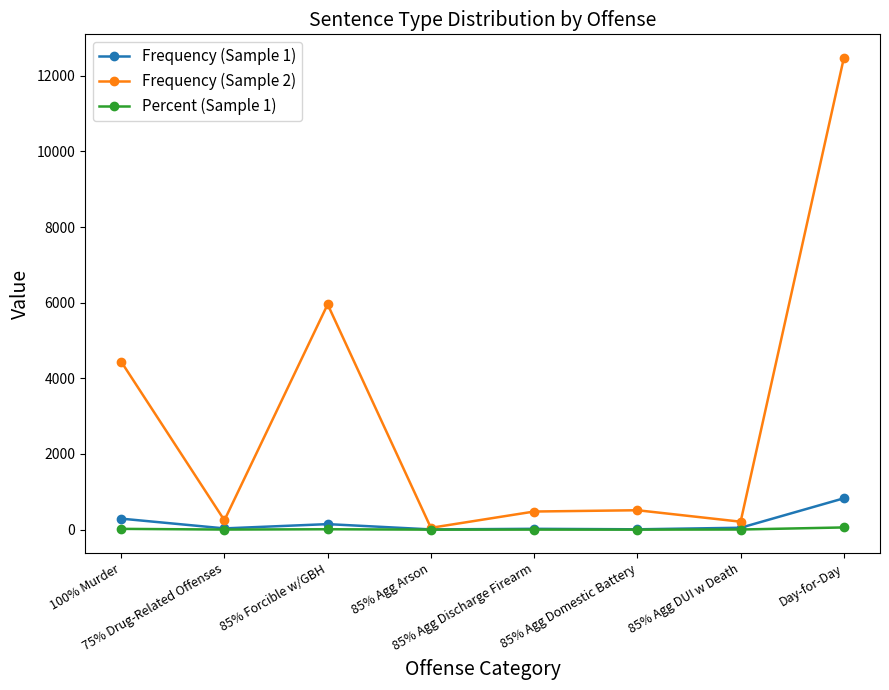

What is the greatest value displayed?

12471.0